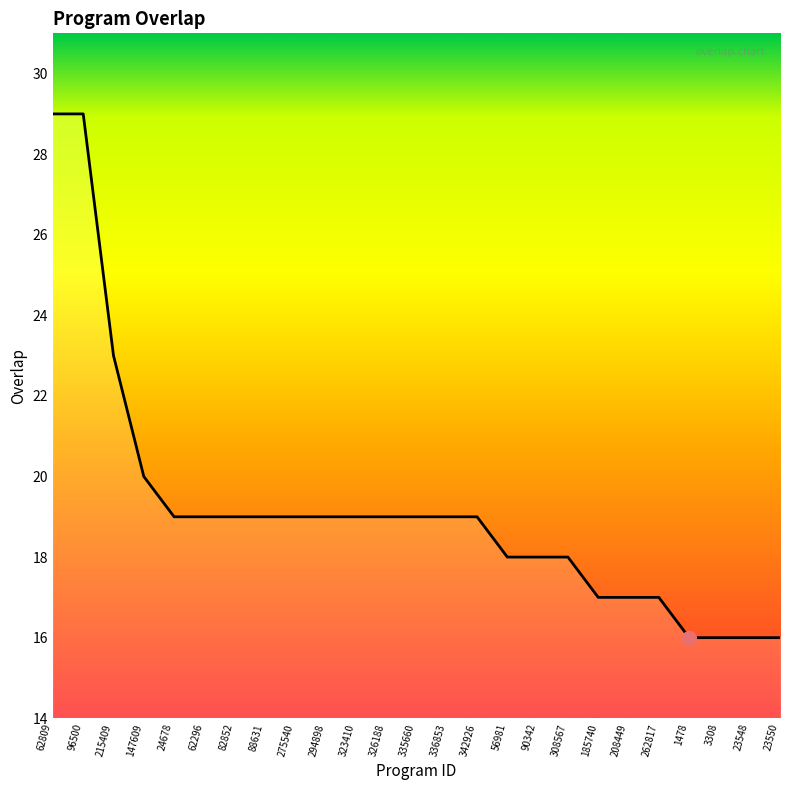

Reading right to left, extract all data points from this chart.

23550=16	23548=16	3308=16	1478=16	262817=17	208449=17	185740=17	308567=18	90342=18	56981=18	342926=19	336853=19	335660=19	326188=19	323410=19	294898=19	275540=19	88631=19	82852=19	62296=19	24678=19	147609=20	215409=23	96500=29	62809=29